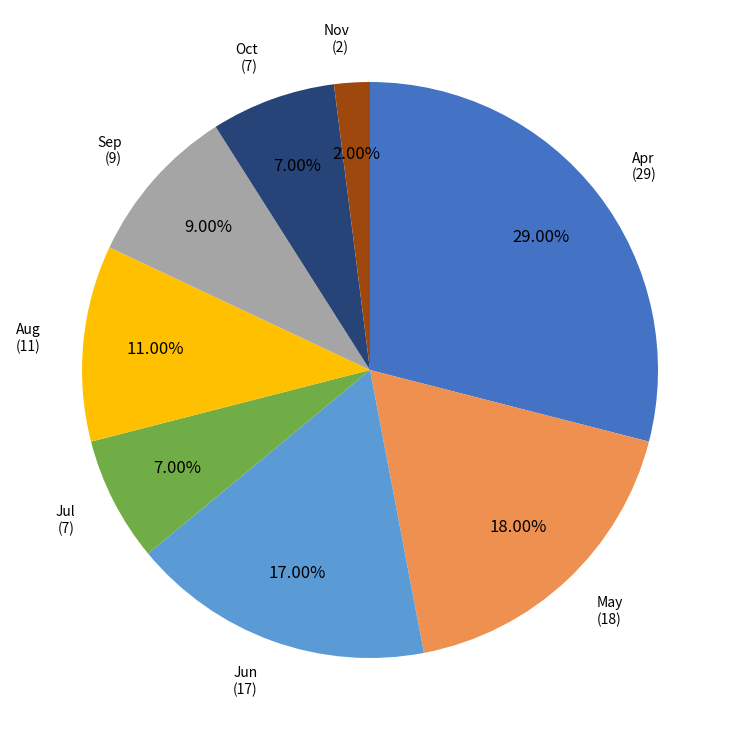

To the nearest percent, what is the average slice percentage?

12%